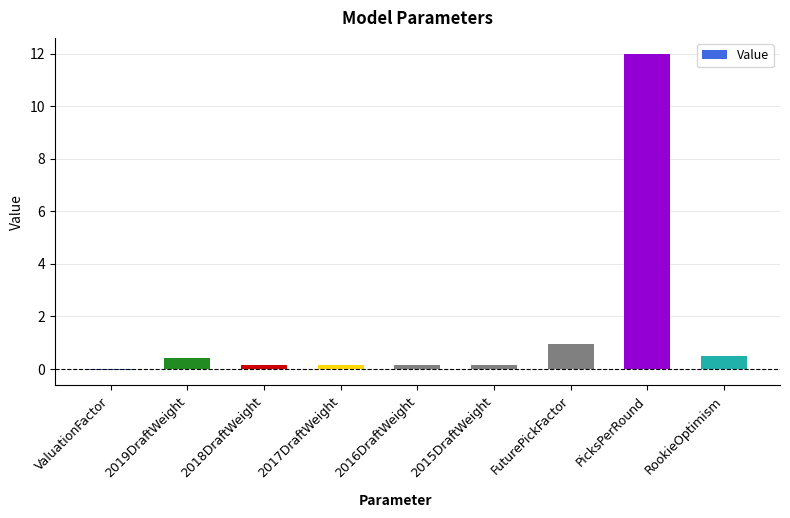

True or false: the data shows 17.5 at PicksPerRound.

False